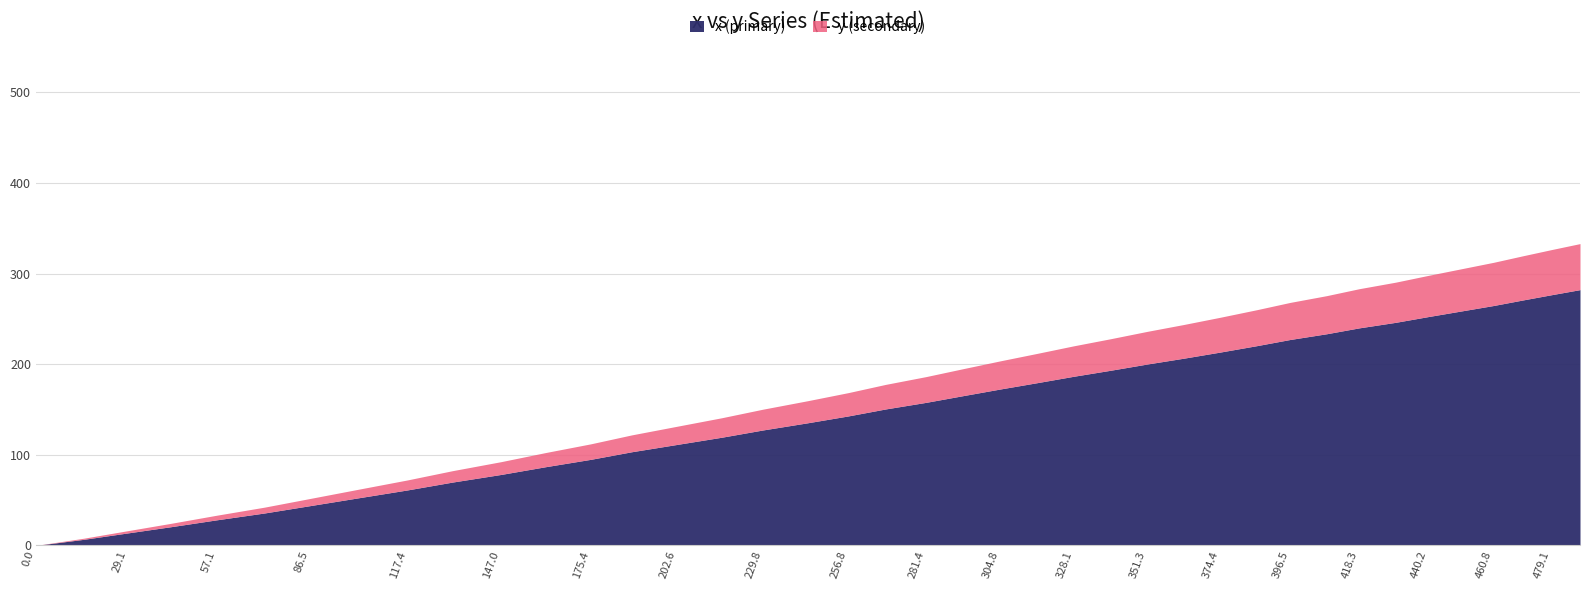

Rank the categories by value from highest to lowest.

488.1, 479.1, 469.9, 460.8, 450.5, 440.2, 429.8, 418.3, 408.0, 396.5, 386.0, 374.4, 362.8, 351.3, 339.7, 328.1, 316.5, 304.8, 293.1, 281.4, 268.6, 256.8, 243.9, 229.8, 216.8, 202.6, 188.4, 175.4, 161.2, 147.0, 131.7, 117.4, 101.9, 86.5, 72.3, 57.1, 43.0, 29.1, 15.1, 0.0